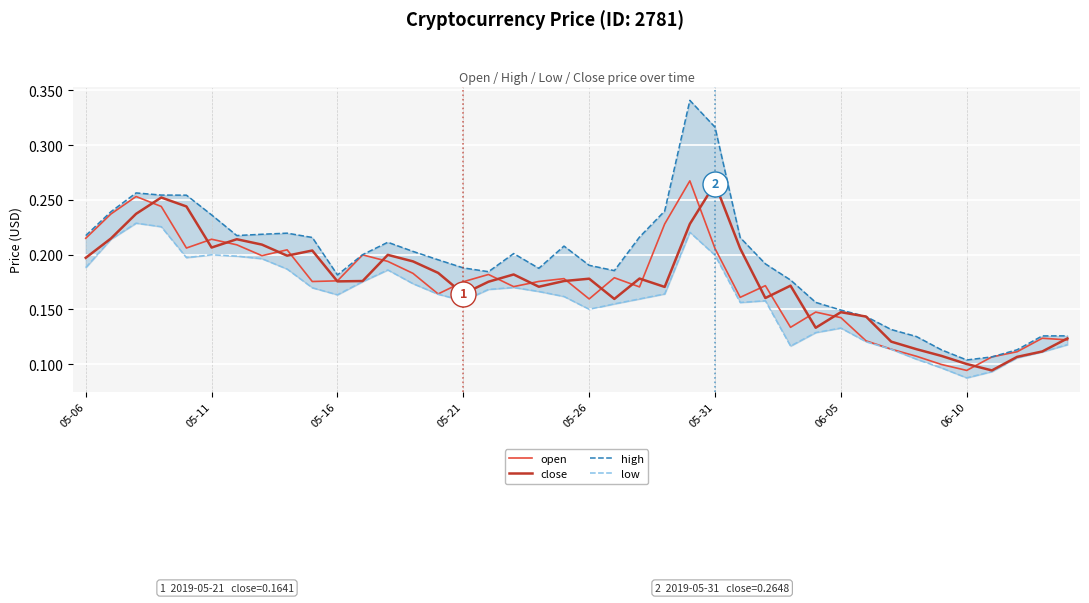

At how many categories does at least one series exceed 0?

40